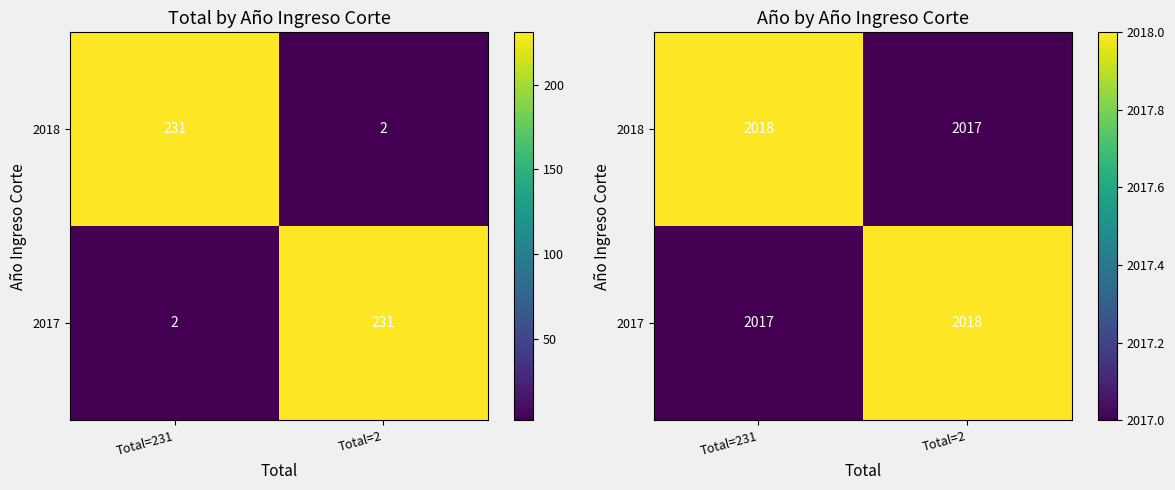

The value of 2018 at Total=231 is 2018. True or false?

True